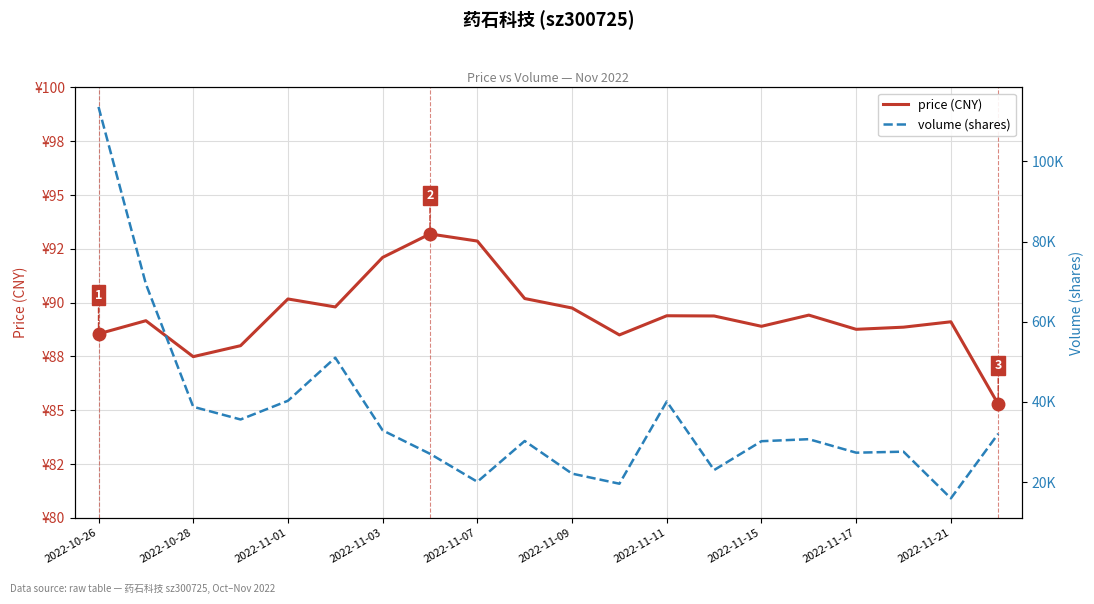

True or false: volume (shares) and price (CNY) cross at least once.

False